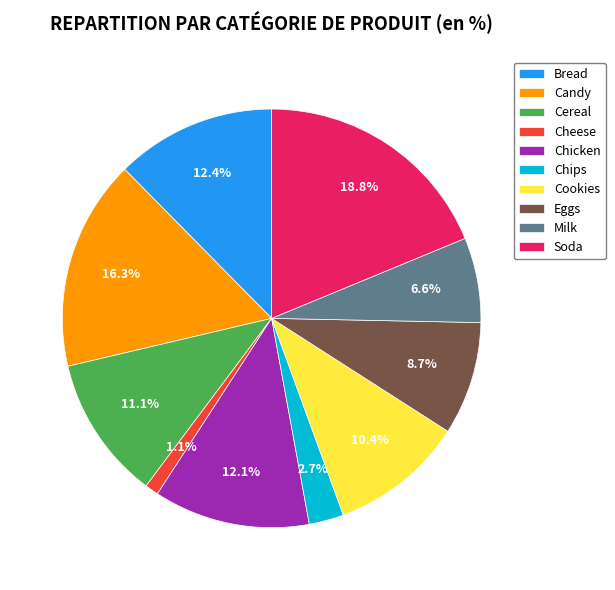

What portion of the pie excludes Candy?

83.7%